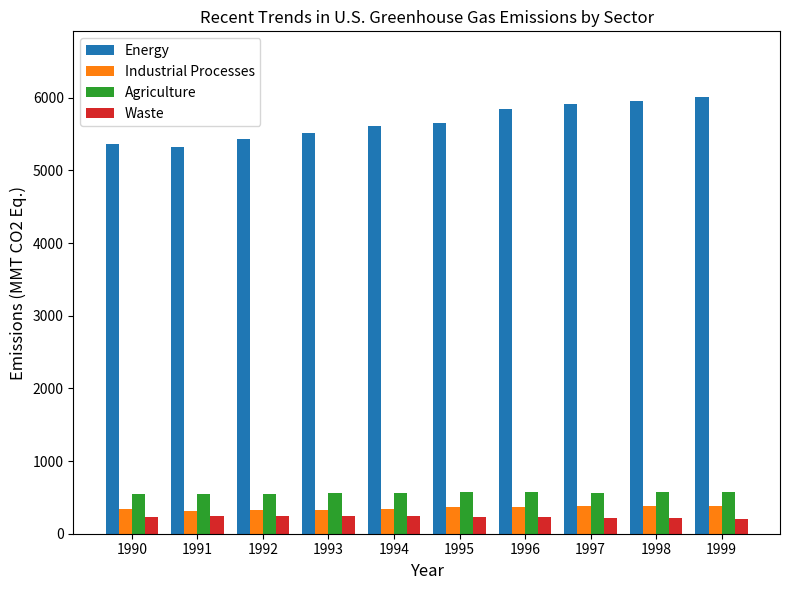

True or false: Industrial Processes has a value of 127.6 at 1990.

False